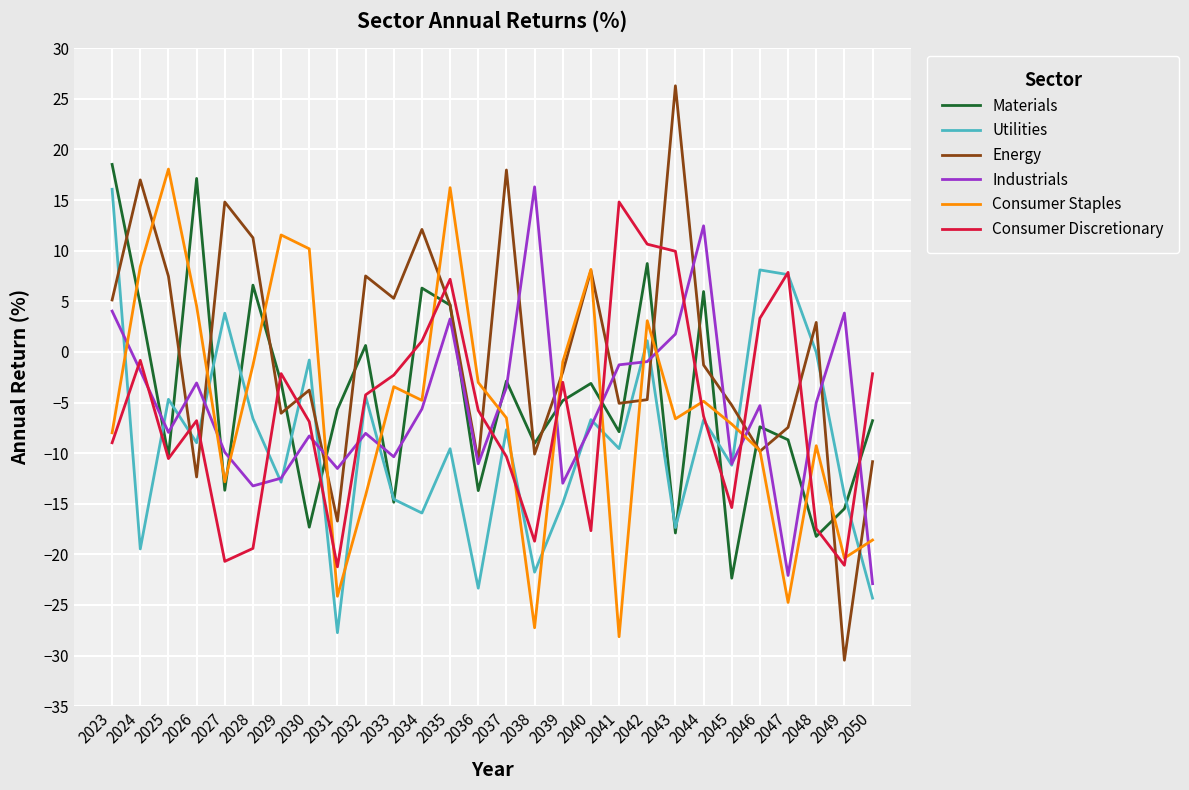

Is it true that Utilities equals -4.7 at 2045?

False